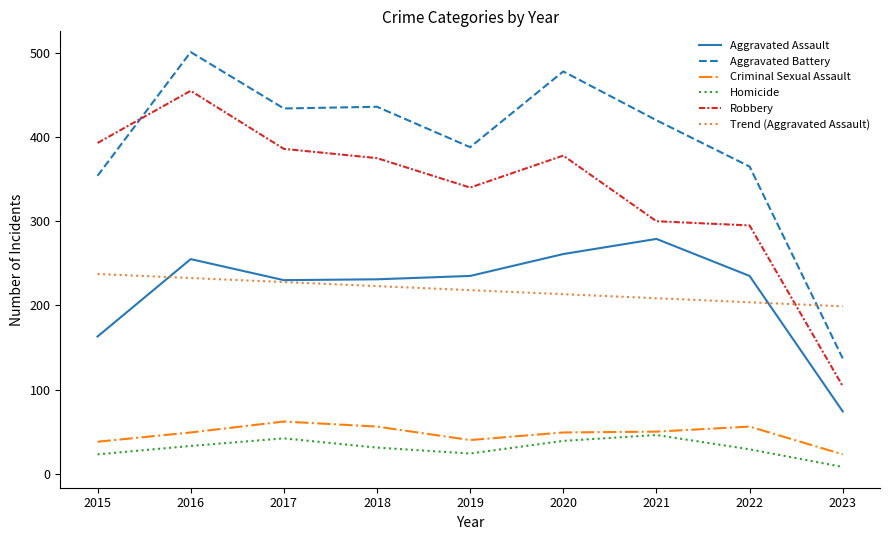

True or false: Aggravated Assault has a value of 231.0 at 2018.

True